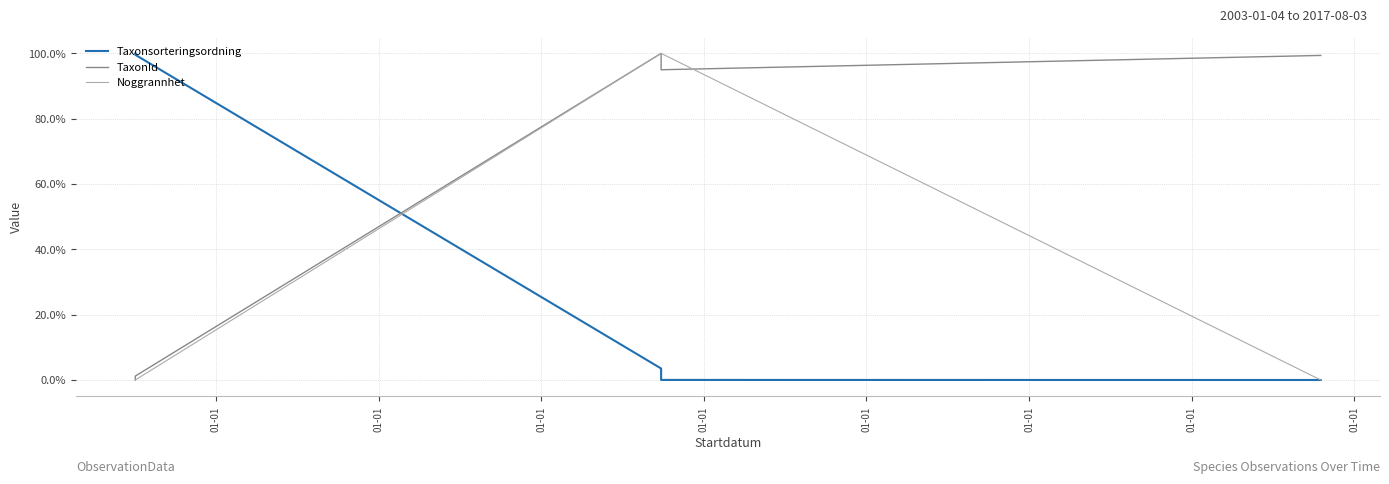

What is the total value across all series at 01-01?

1.0